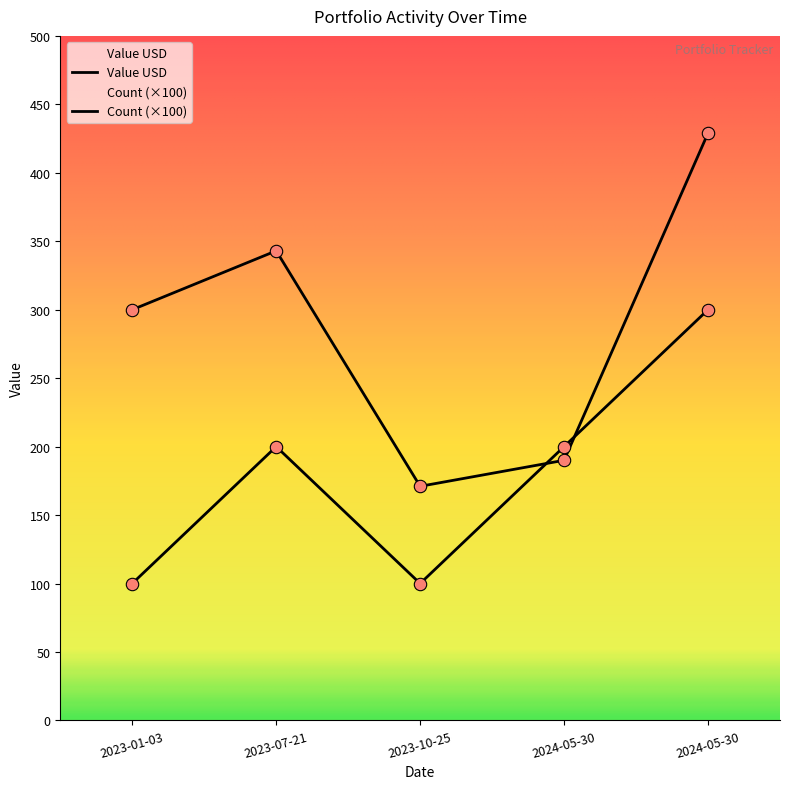

Which series contains the highest Y value?

Value USD